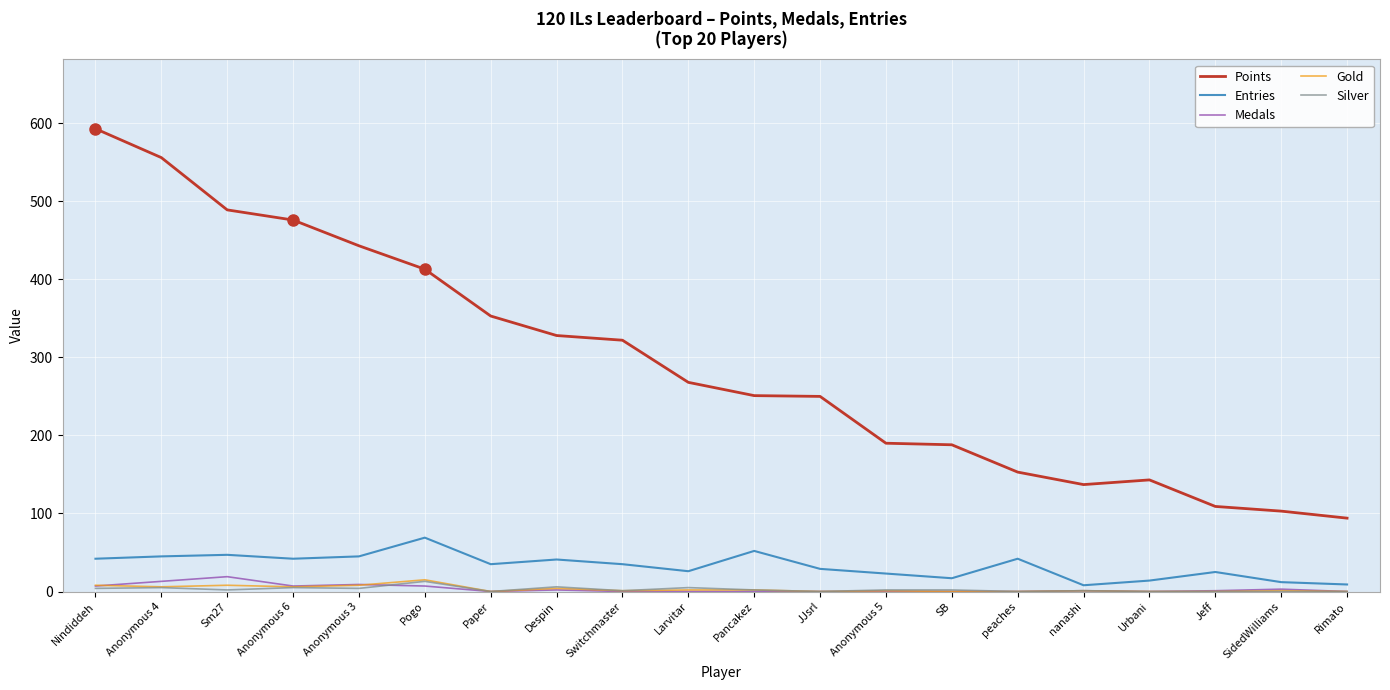

Read the Entries value at Switchmaster, to the nearest 5.

35